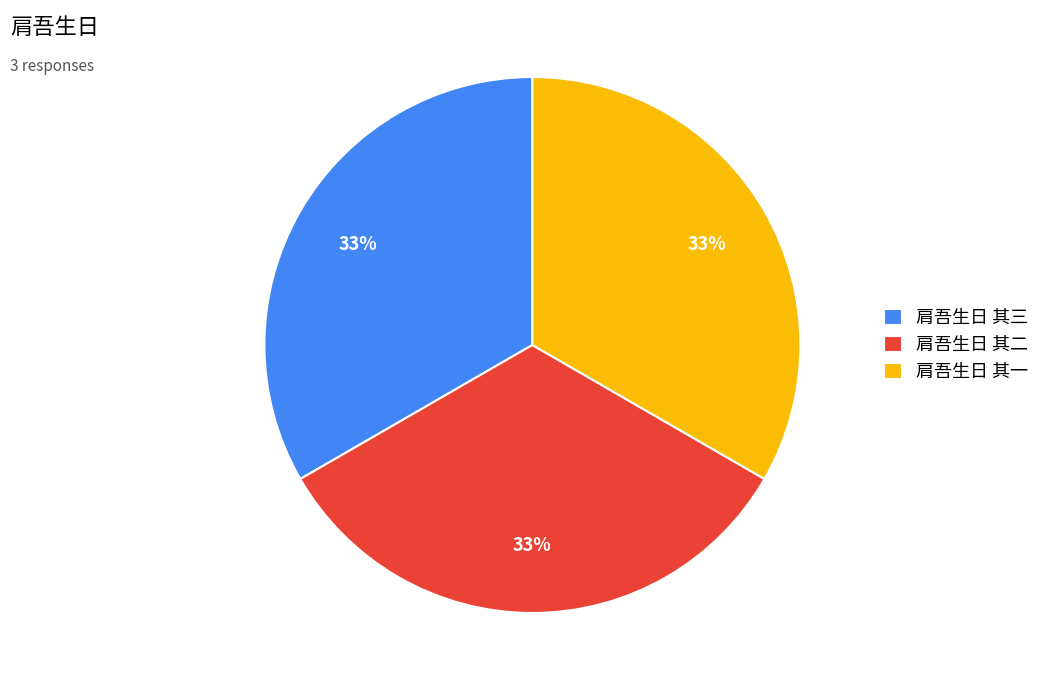

Approximately how many times larger is the value at 肩吾生日 其一 compared to 肩吾生日 其三?

1.0